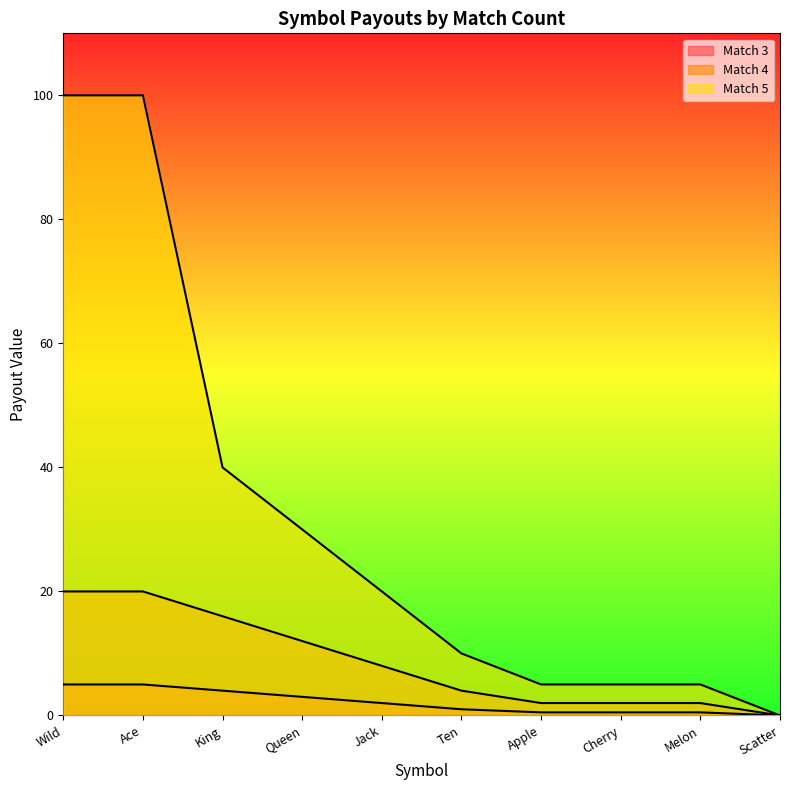

At which label does 3 first exceed 2?

Wild